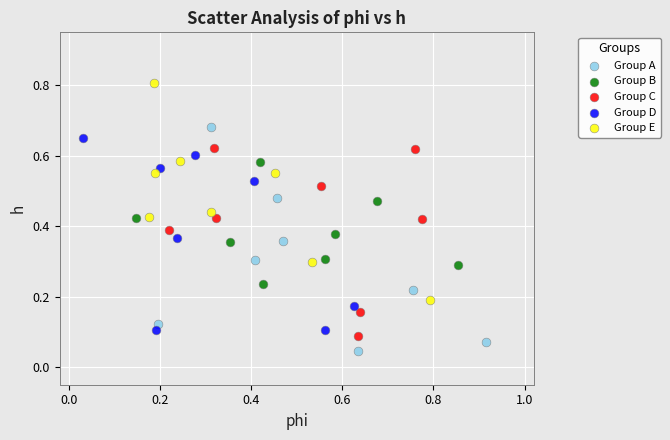

Which series reaches the maximum Y coordinate?

Group E